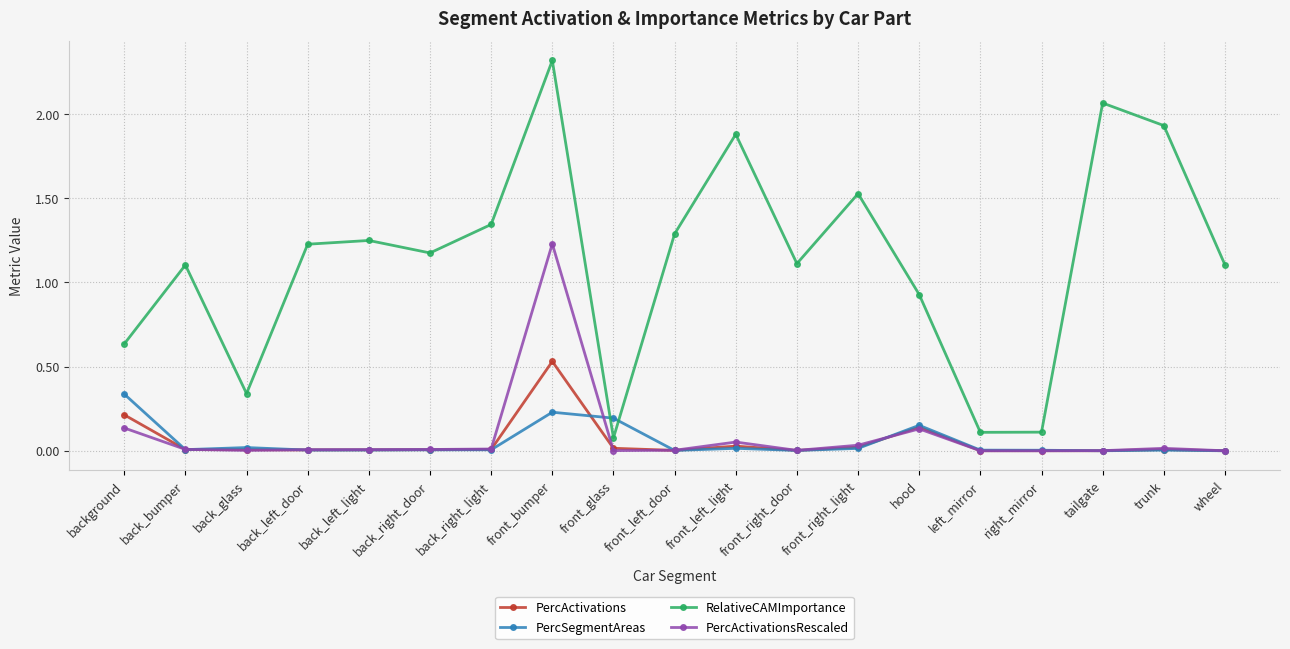

True or false: PercActivationsRescaled and RelativeCAMImportance intersect in this chart.

False